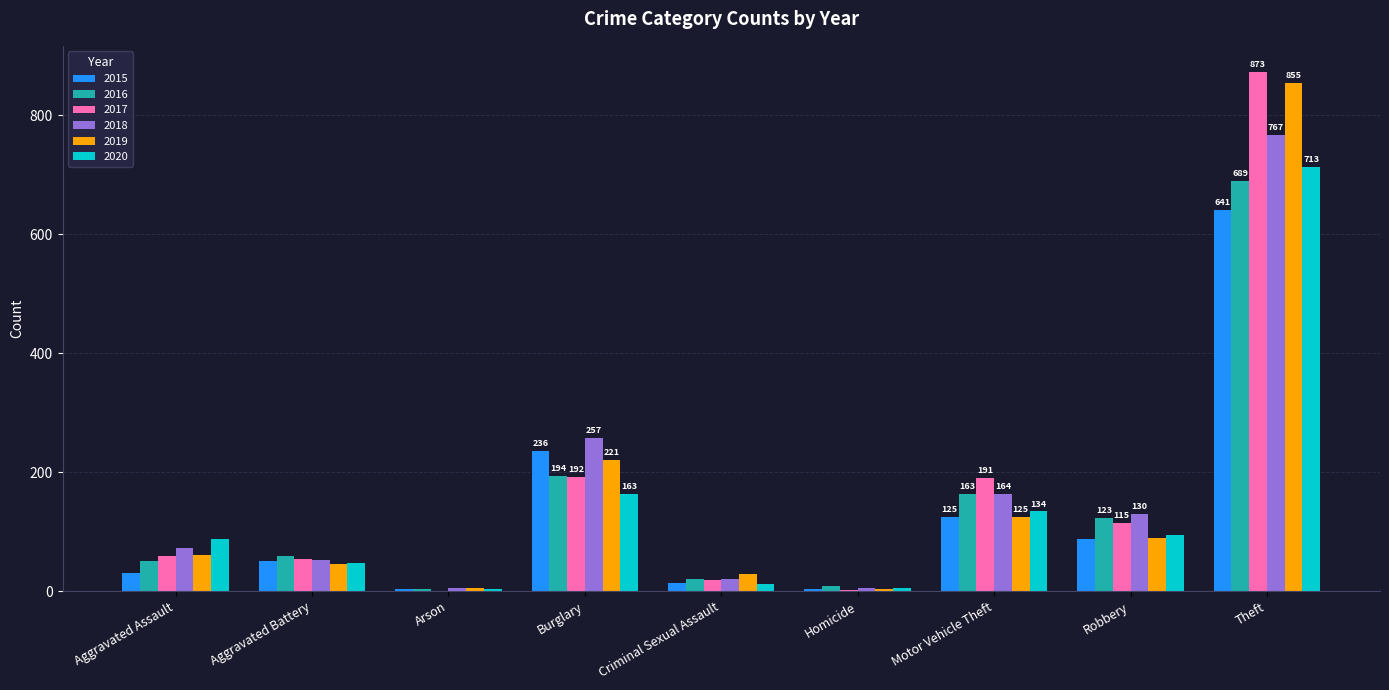

Are the bars grouped side by side (vs. stacked)?

Yes